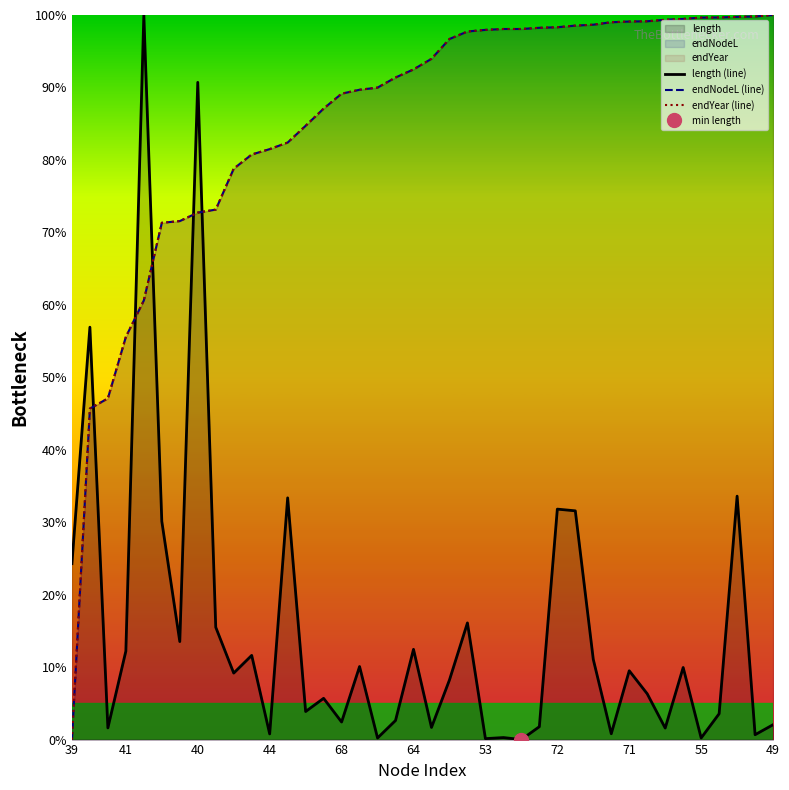

How many lines are shown in the chart?

3